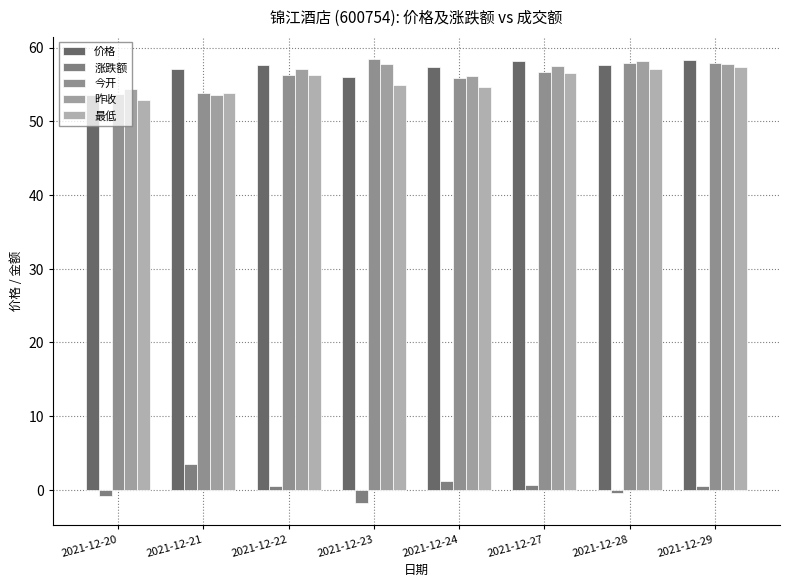

Which series changed the most between 2021-12-20 and 2021-12-23?

今开